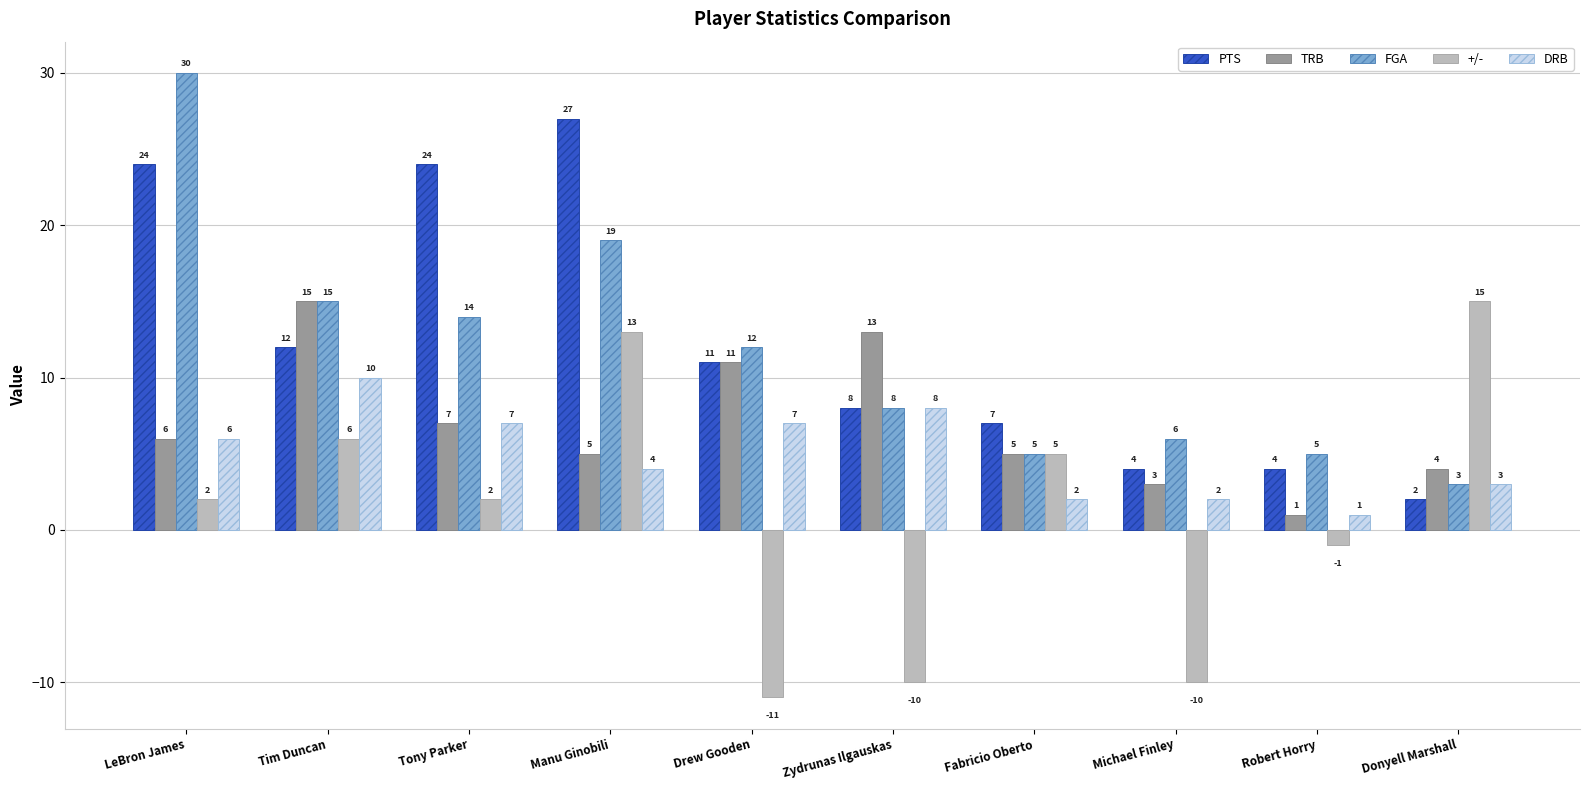

What is the value of the TRB bar at the 8th from the left?

3